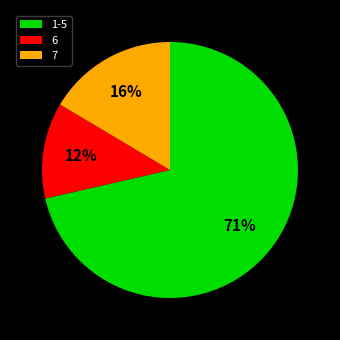

What is the largest slice in the pie chart?

1-5